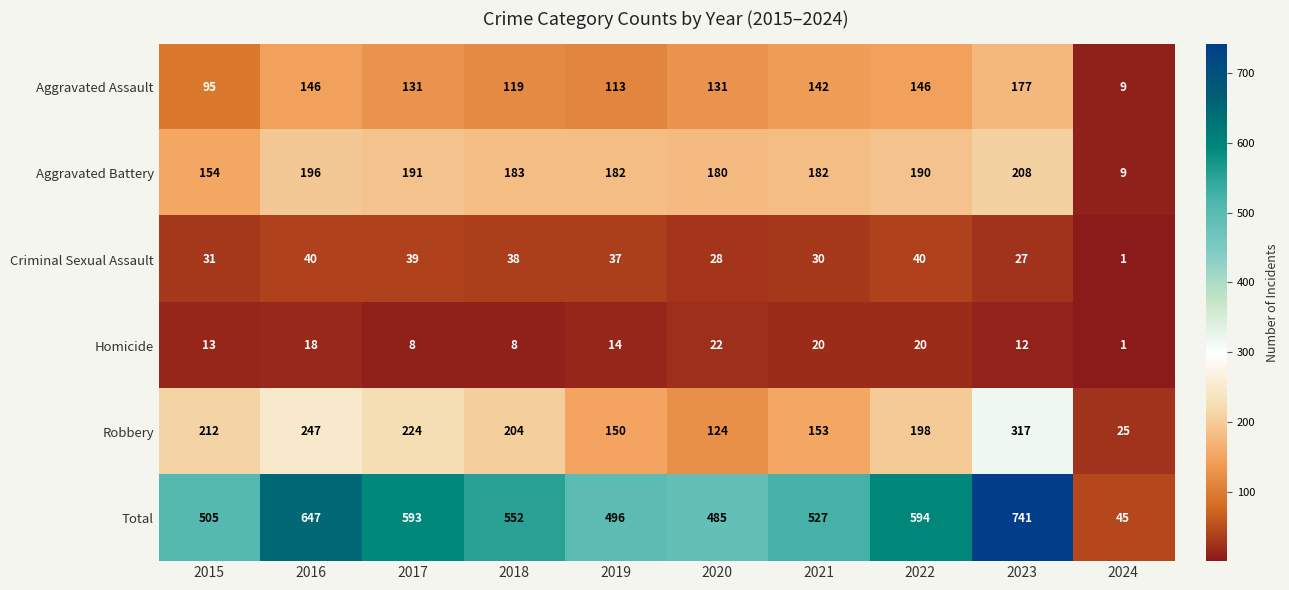

What is the difference between the maximum and minimum values in the Robbery series?

292